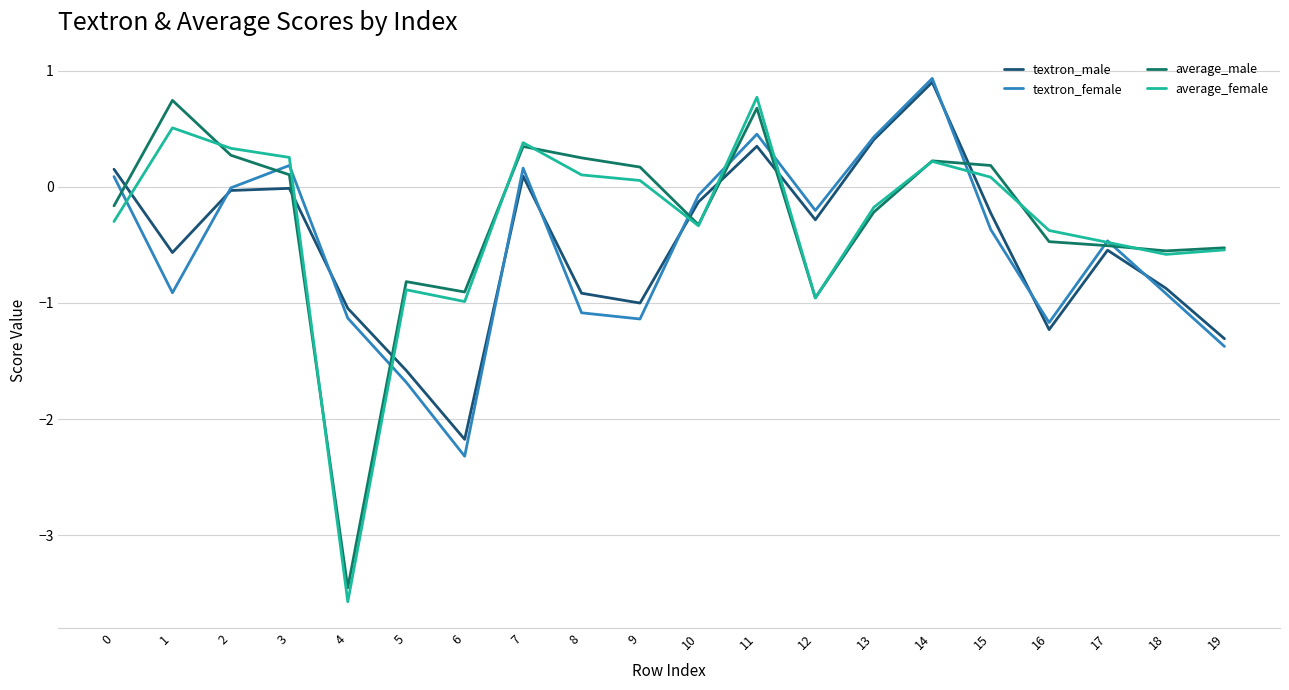

The value of average_female at 6 is -1.0. True or false?

True